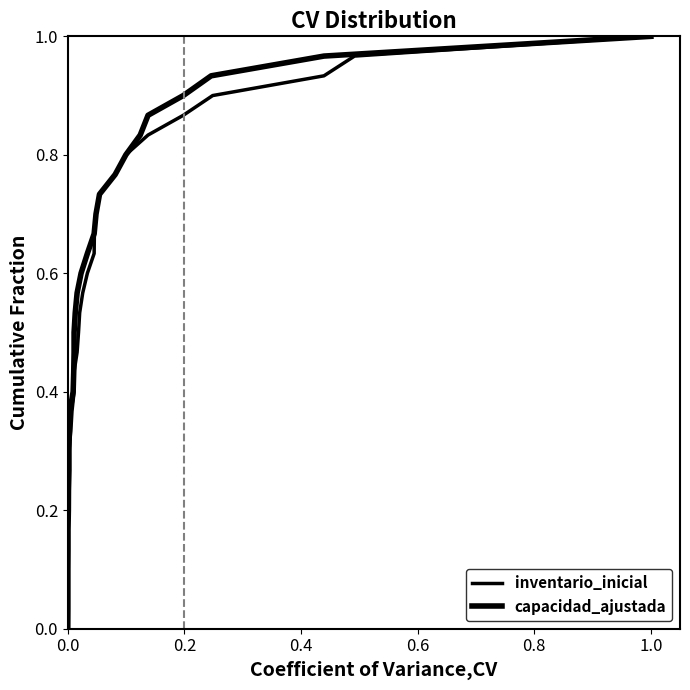

What is the value of the inventario_inicial point at the 13th from the left?

0.4